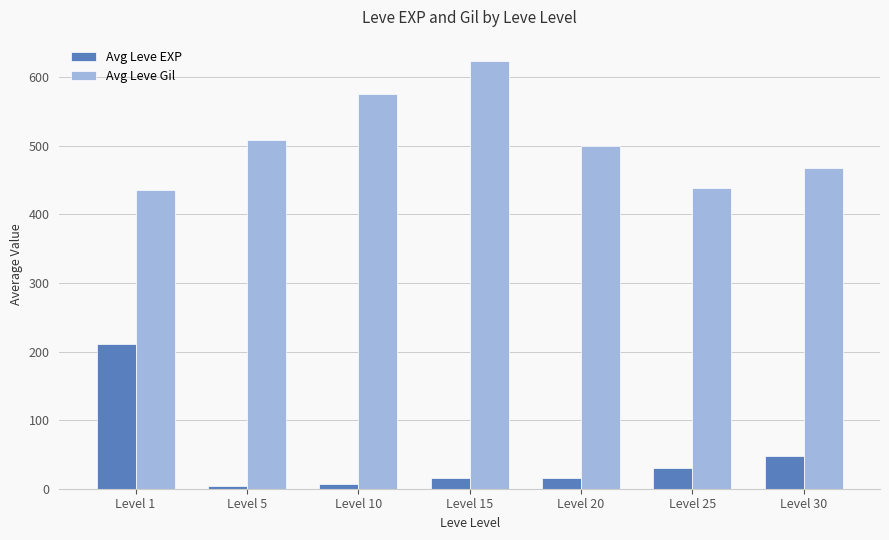

What is the value of the Avg Leve EXP bar at the 5th from the left?

15.0